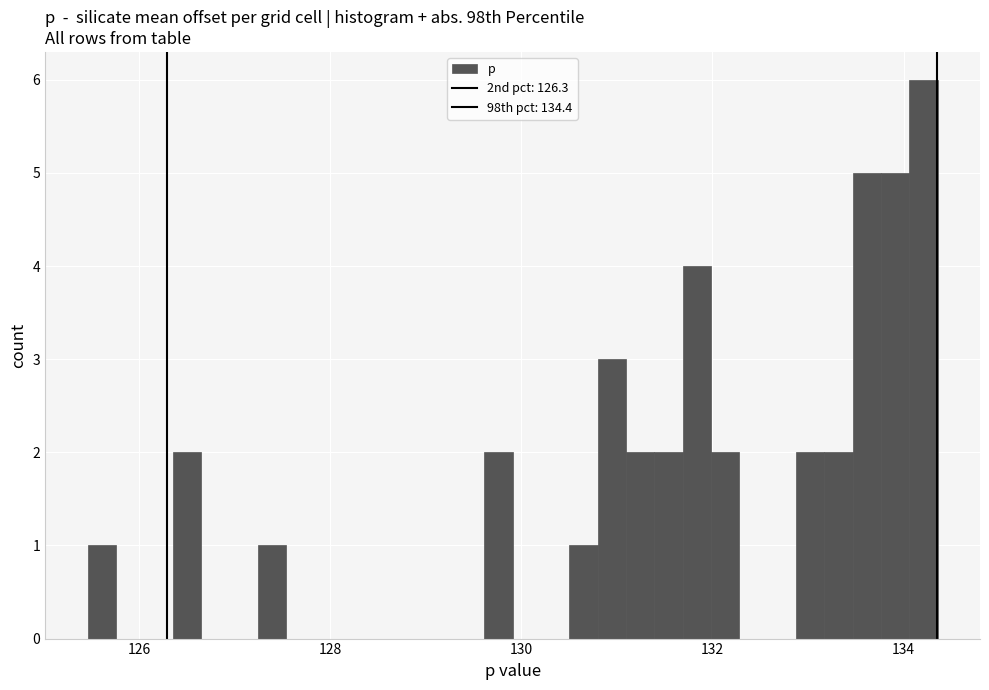

Read against the x-axis, roughly where is the centre of the tallest bar?

134.2